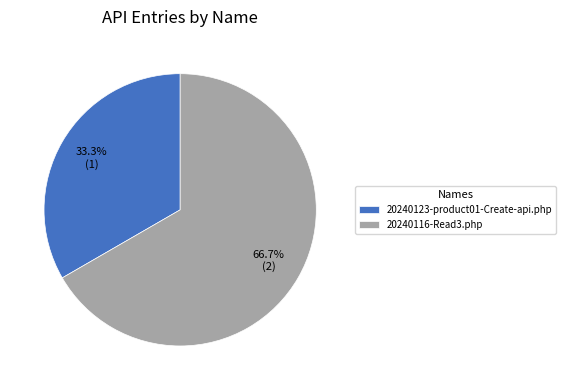

To the nearest percent, what percentage of the pie is 20240116-Read3.php?

67%